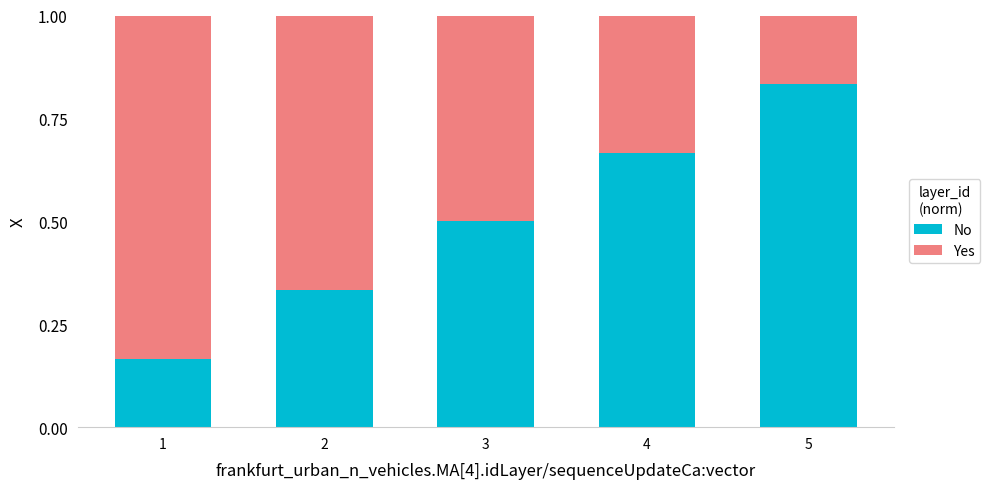

List the labels in order of No value, largest first.

5, 4, 3, 2, 1